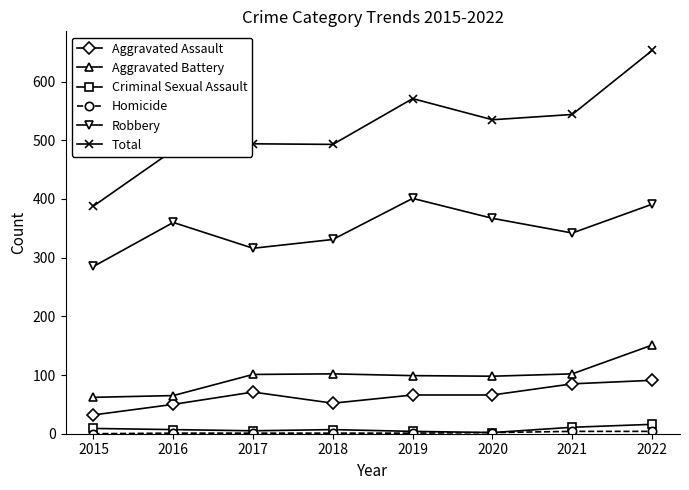

What is the approximate value of Aggravated Battery at 2017, to the nearest 5?

100